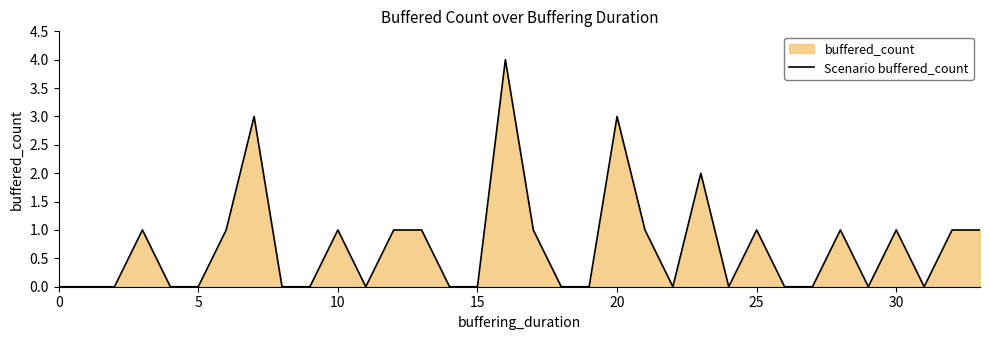

At which category does the chart reach its peak across all series?

16